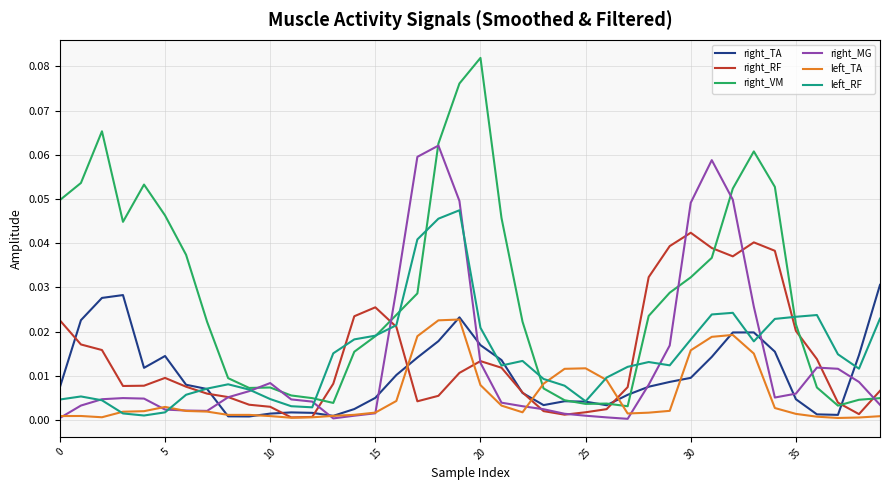

List the series in order of their peak value, lowest first.

left_TA, right_TA, right_RF, left_RF, right_MG, right_VM